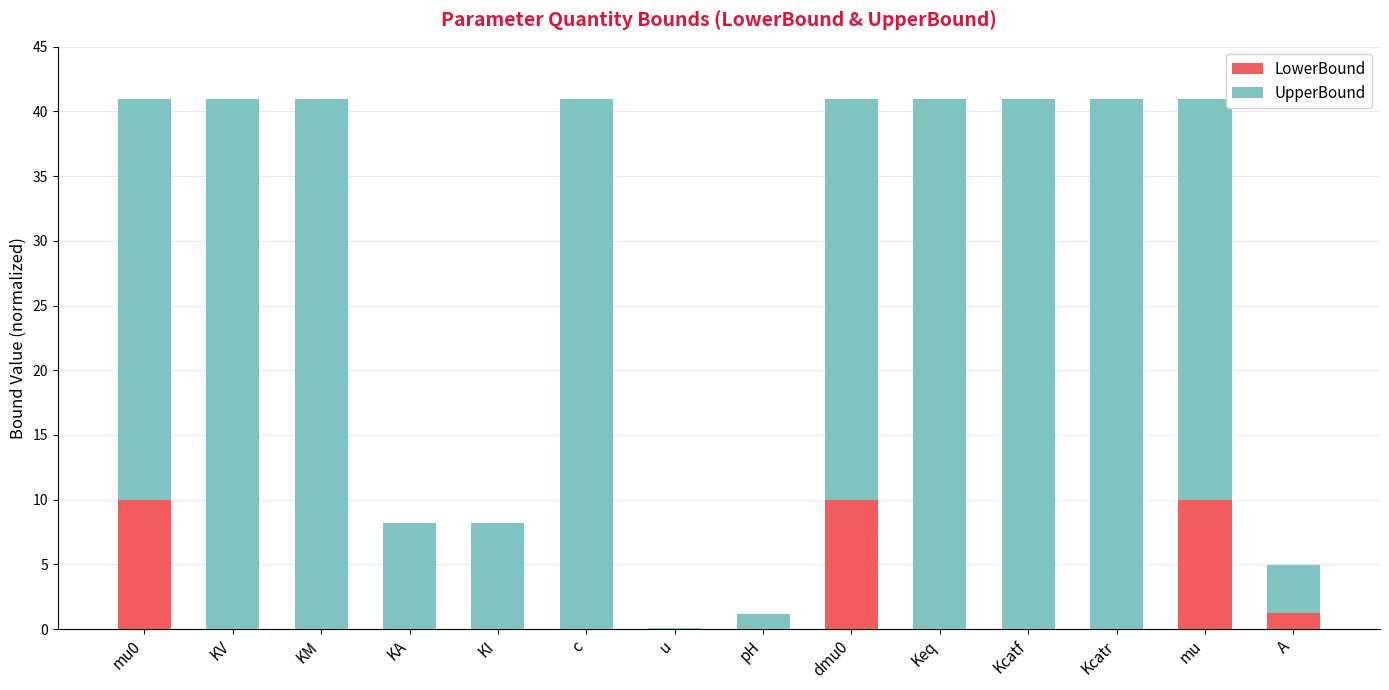

Are the bars horizontal?

No